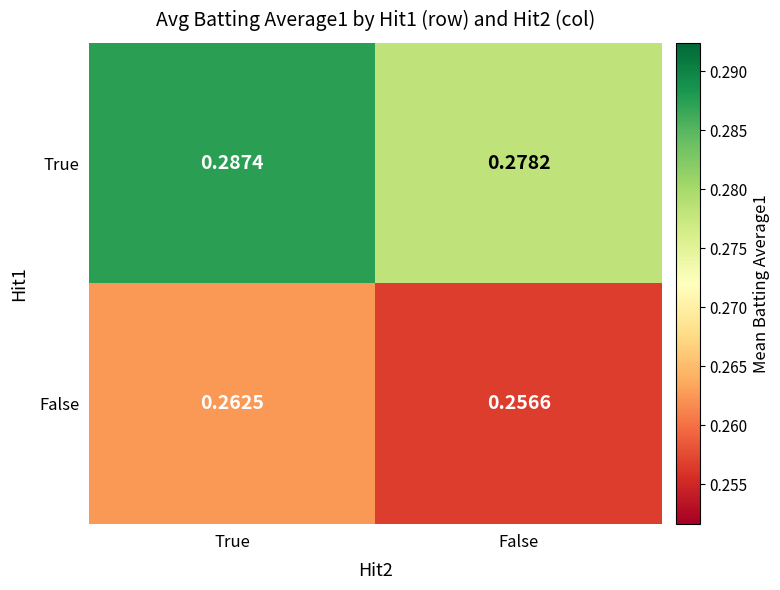

Which series has the widest spread of values?

True